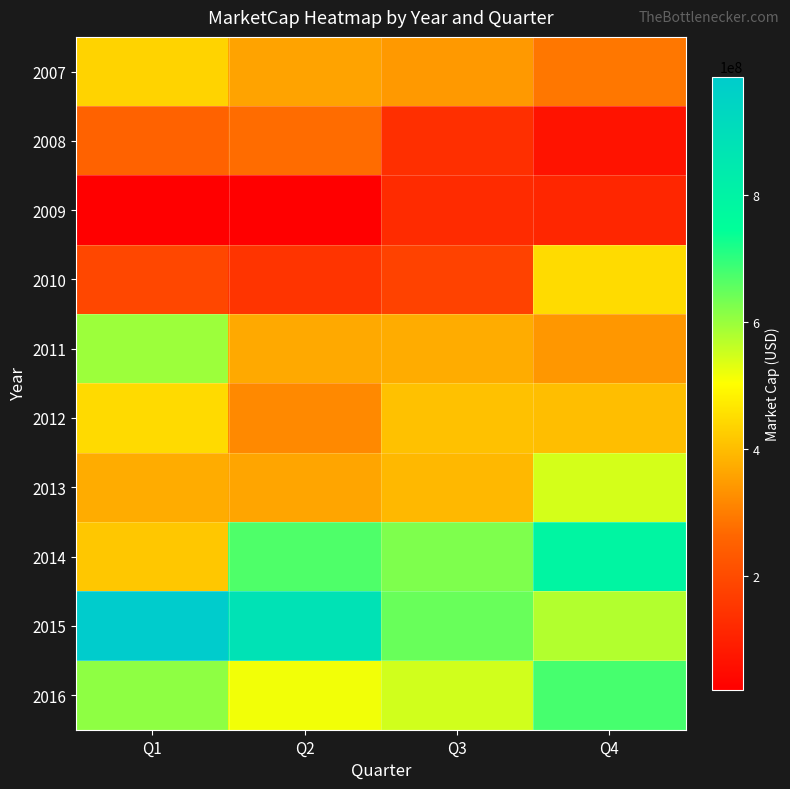

Which series has the largest total across all categories?

2015